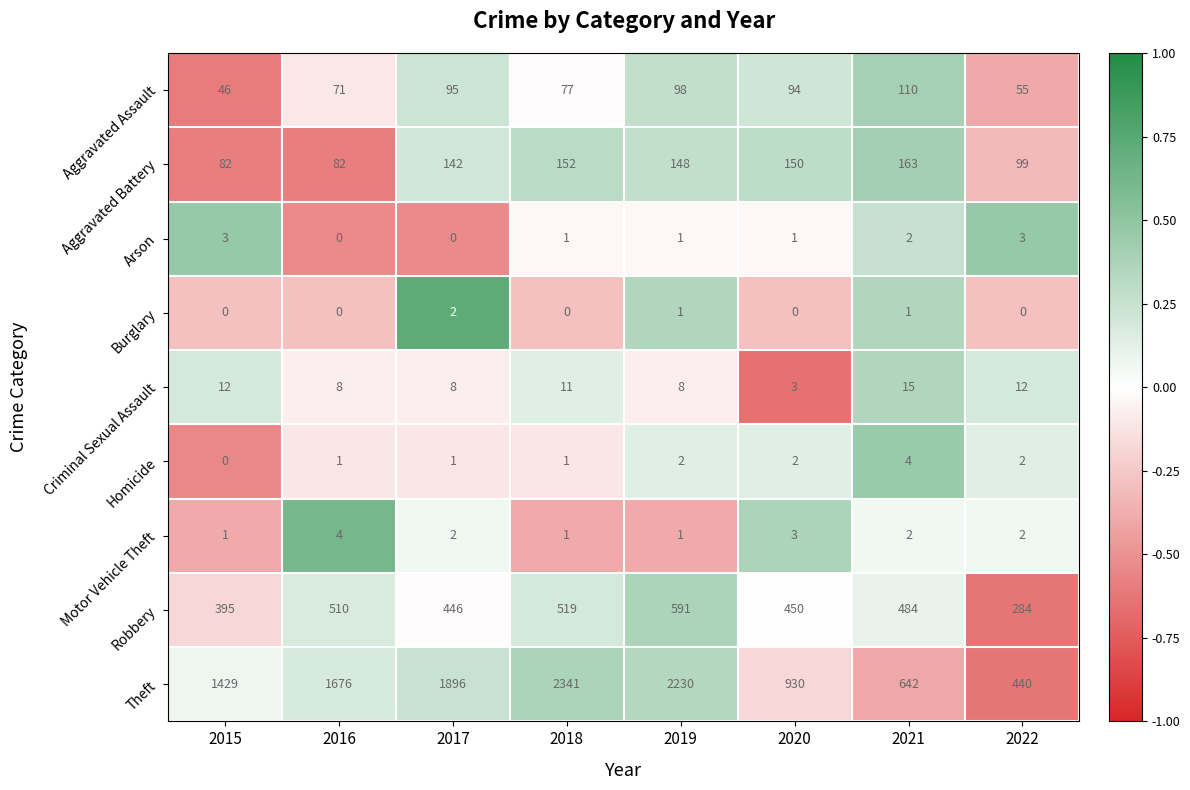

What is the maximum value for Aggravated Assault?

110